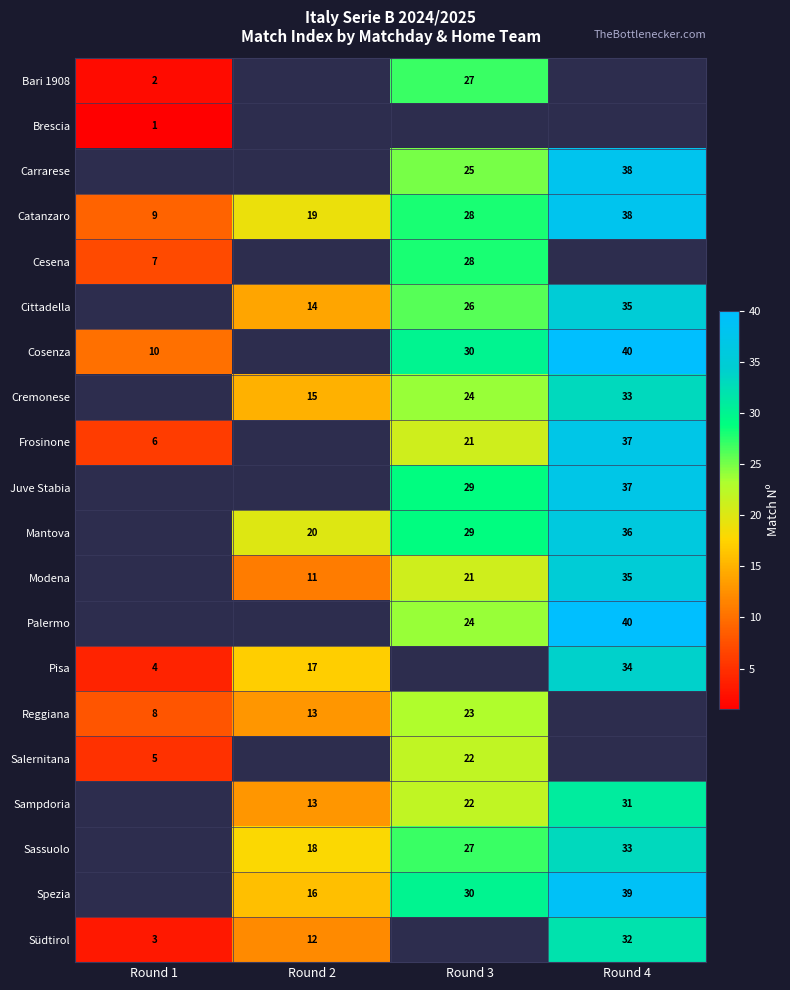

Count the number of data series in this chart.

20